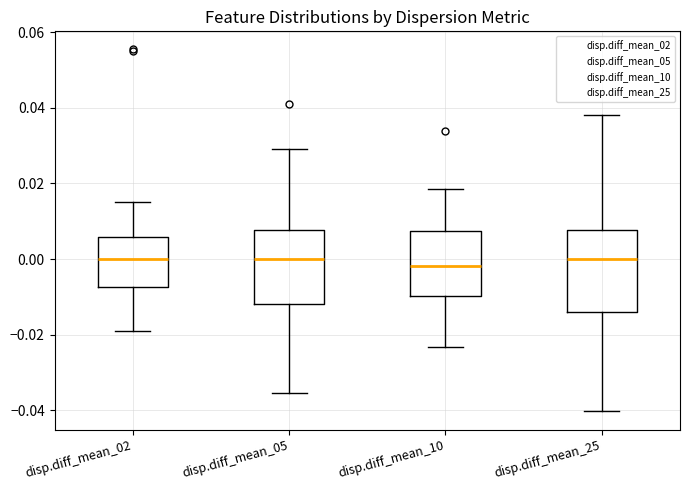

Reading left to right, read every box against the y-axis: the position of its median line, the range the box covers, and the ends of its whiskers. The values are not printed on the chart, so give them approximately, as read against the axis.

disp.diff_mean_02: median 0.000, box -0.008 to 0.006, whiskers -0.020 to 0.016
disp.diff_mean_05: median 0.000, box -0.012 to 0.008, whiskers -0.036 to 0.030
disp.diff_mean_10: median -0.002, box -0.010 to 0.008, whiskers -0.024 to 0.018
disp.diff_mean_25: median 0.000, box -0.014 to 0.008, whiskers -0.040 to 0.038